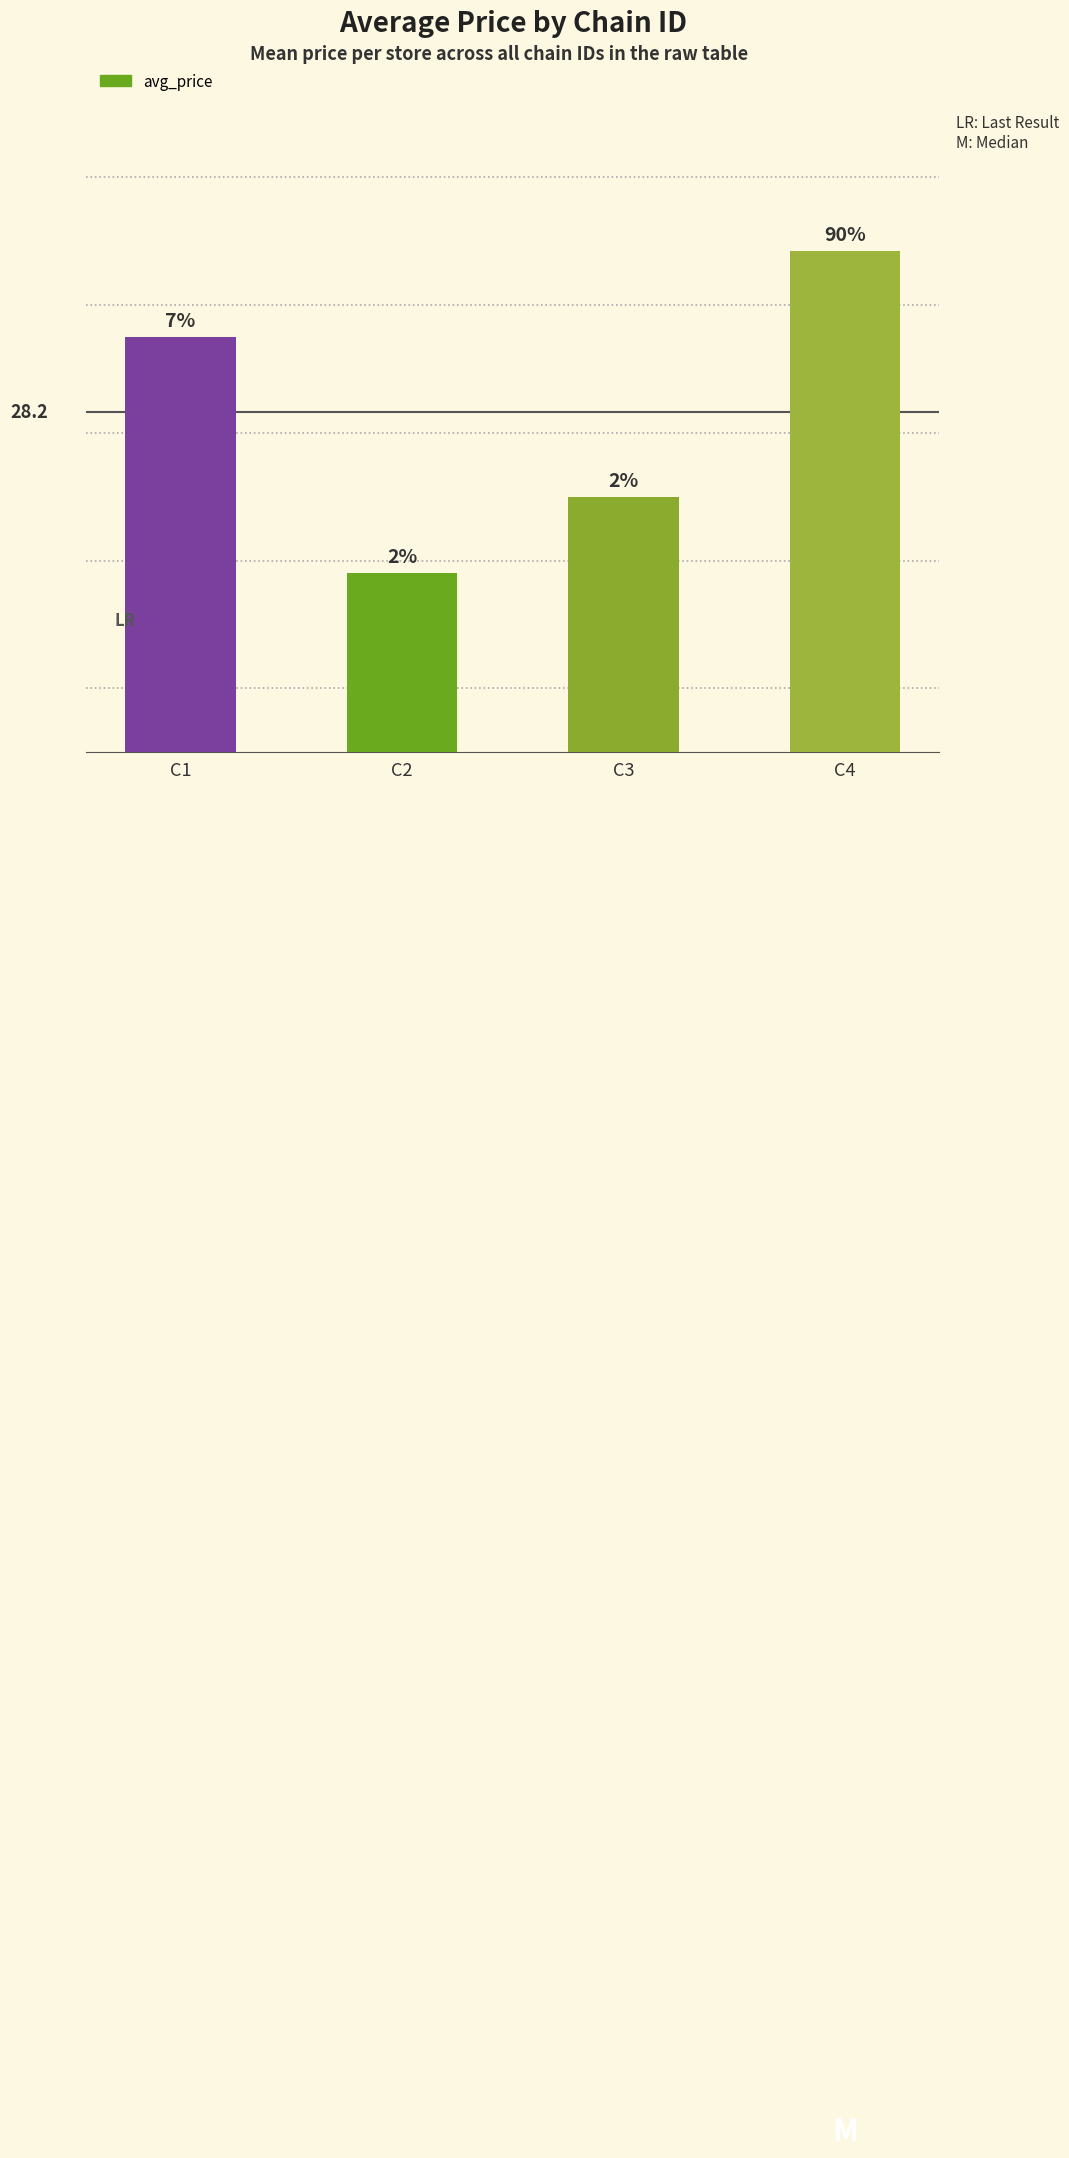

Does the chart contain stacked bars?

No